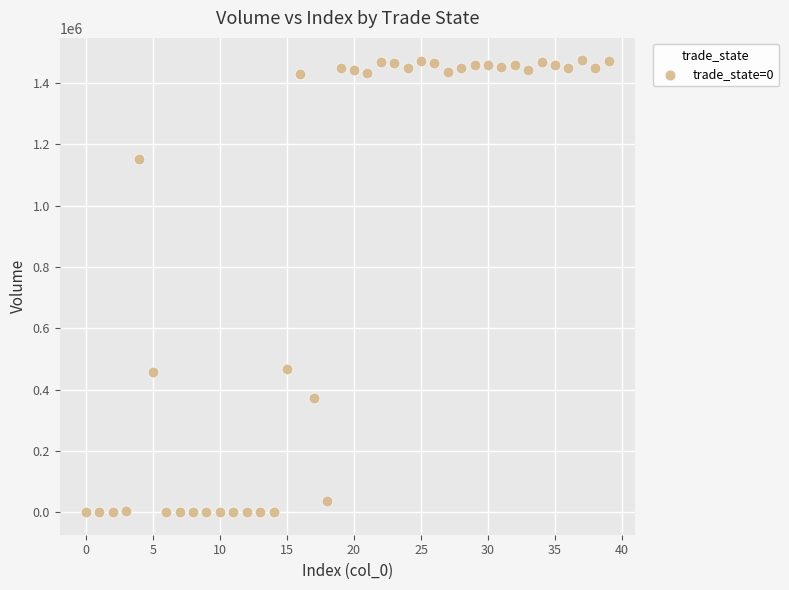

What is the range of Y values (max minus min)?

1474021.4